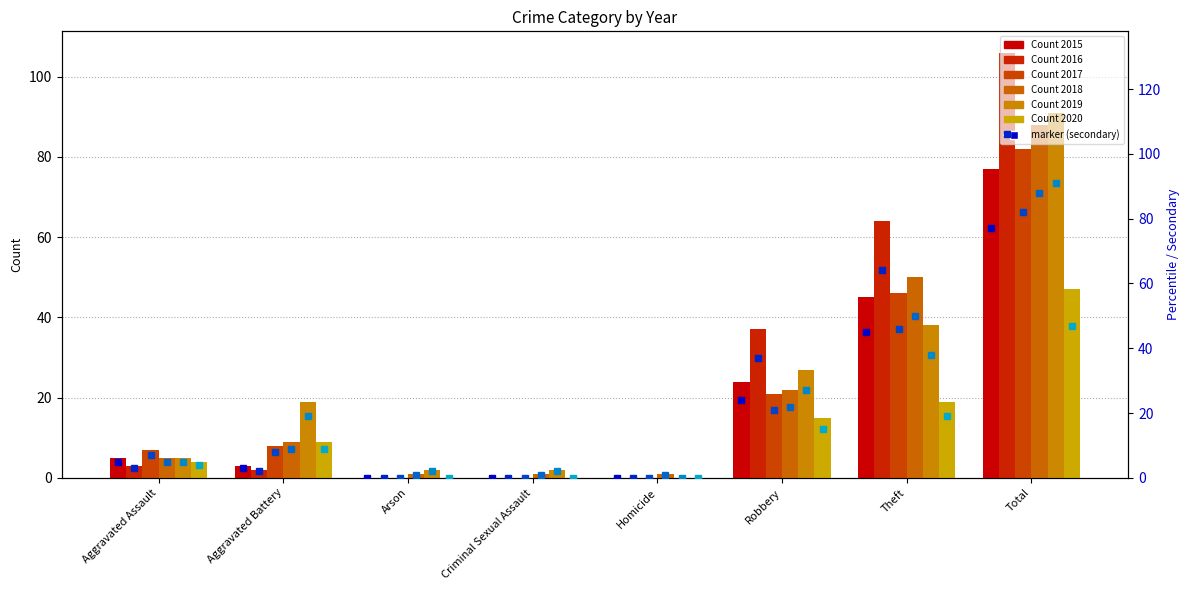

Reading left to right, transcribe all the data shown in this chart.

2015: Aggravated Assault=5	Aggravated Battery=3	Arson=0	Criminal Sexual Assault=0	Homicide=0	Robbery=24	Theft=45	Total=77
2016: Aggravated Assault=3	Aggravated Battery=2	Arson=0	Criminal Sexual Assault=0	Homicide=0	Robbery=37	Theft=64	Total=106
2017: Aggravated Assault=7	Aggravated Battery=8	Arson=0	Criminal Sexual Assault=0	Homicide=0	Robbery=21	Theft=46	Total=82
2018: Aggravated Assault=5	Aggravated Battery=9	Arson=1	Criminal Sexual Assault=1	Homicide=1	Robbery=22	Theft=50	Total=88
2019: Aggravated Assault=5	Aggravated Battery=19	Arson=2	Criminal Sexual Assault=2	Homicide=0	Robbery=27	Theft=38	Total=91
2020: Aggravated Assault=4	Aggravated Battery=9	Arson=0	Criminal Sexual Assault=0	Homicide=0	Robbery=15	Theft=19	Total=47